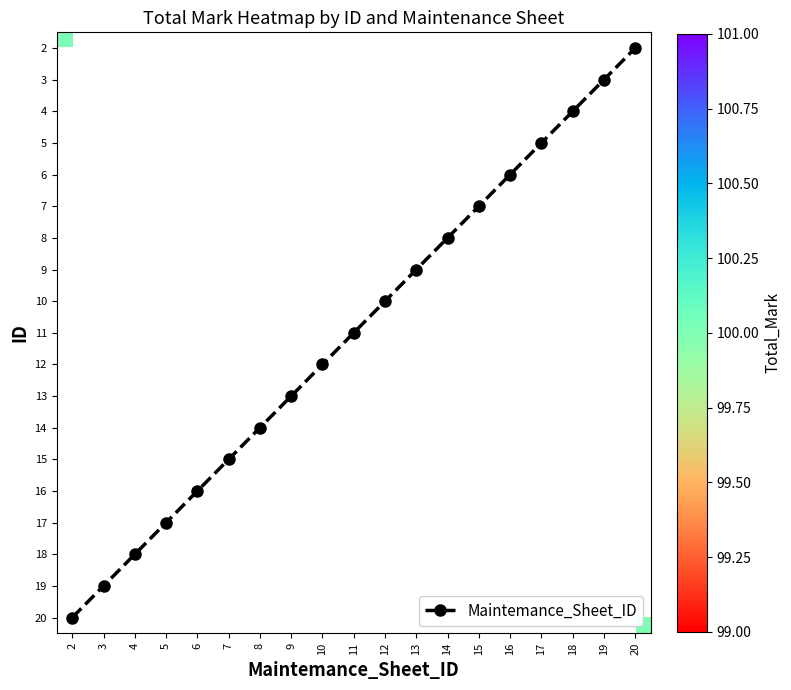

Rank the series by their maximum value, from highest to lowest.

2, 3, 4, 5, 6, 7, 8, 9, 10, 11, 12, 13, 14, 15, 16, 17, 18, 19, 20, Maintemance_Sheet_ID